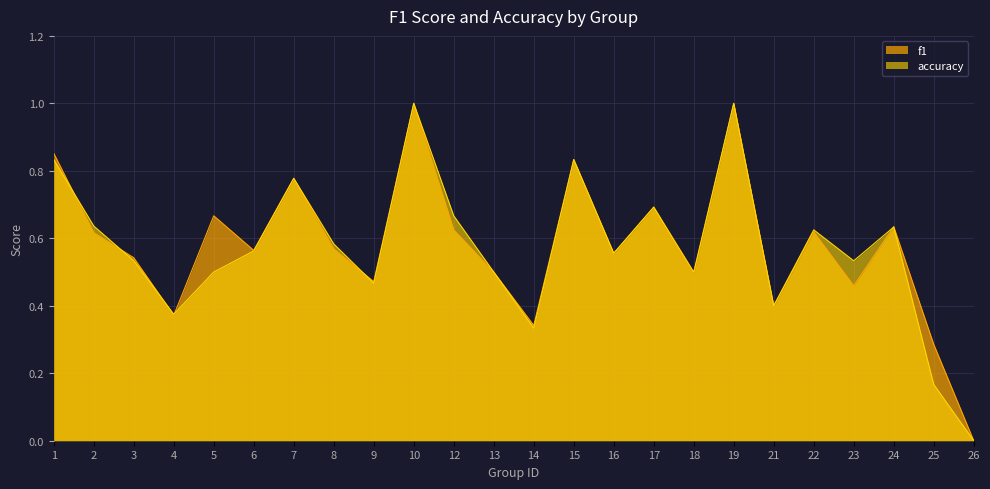

At which category does accuracy reach its first local peak?

7